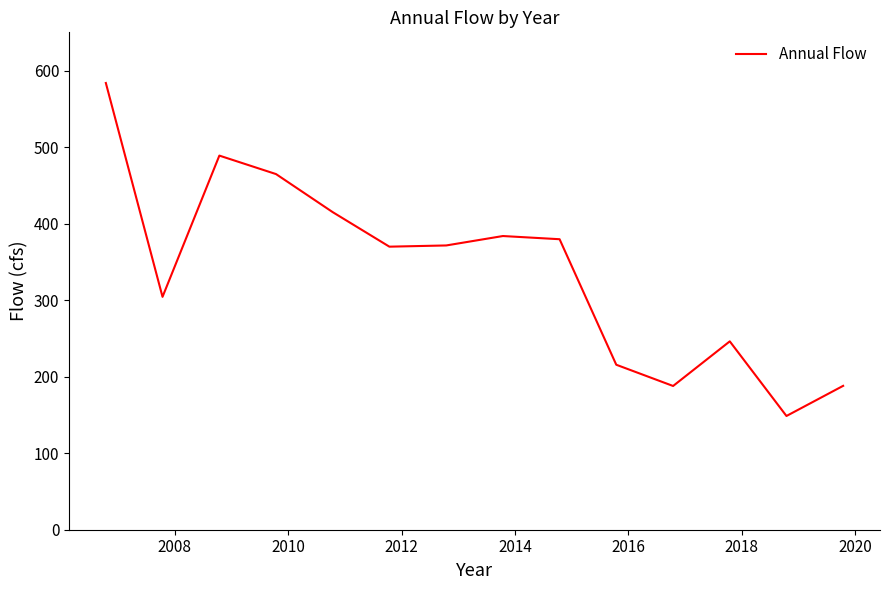

Does the chart have visible grid lines?

No